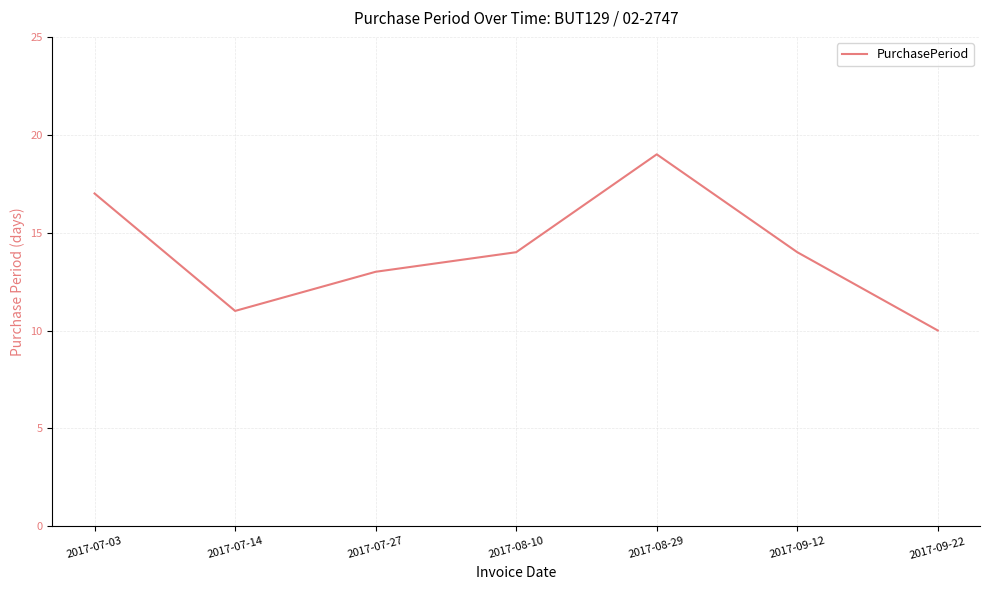

The chart shows a value of 19 at 2017-08-29. True or false?

True